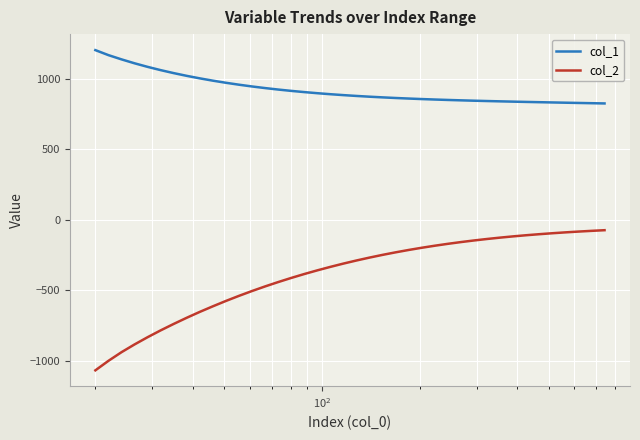

Which series has the largest total across all categories?

col_1